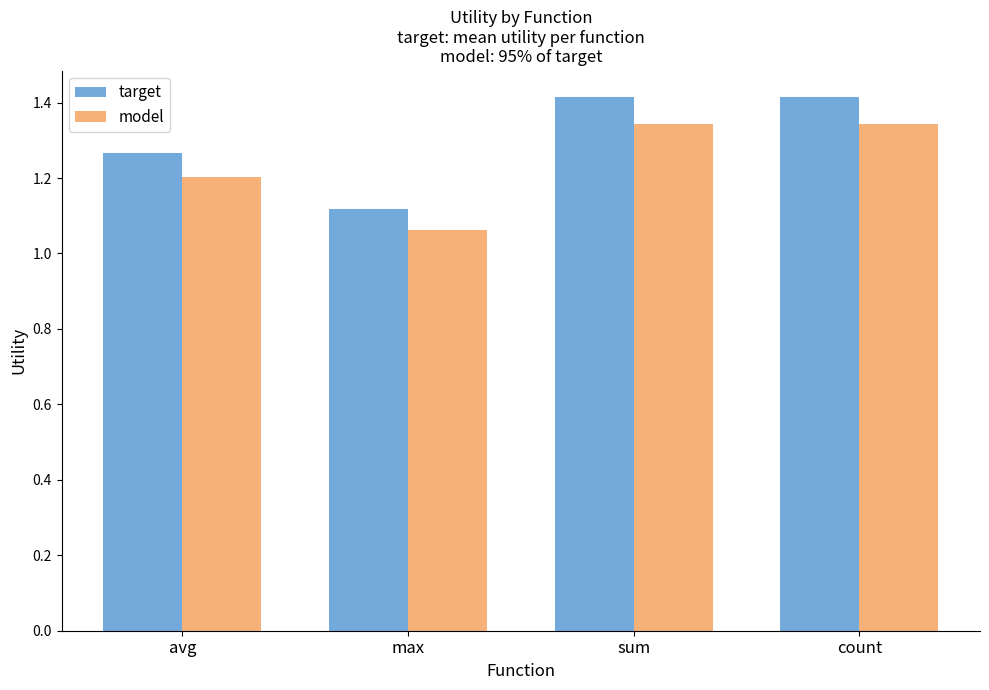

What is the greatest value displayed?

1.4